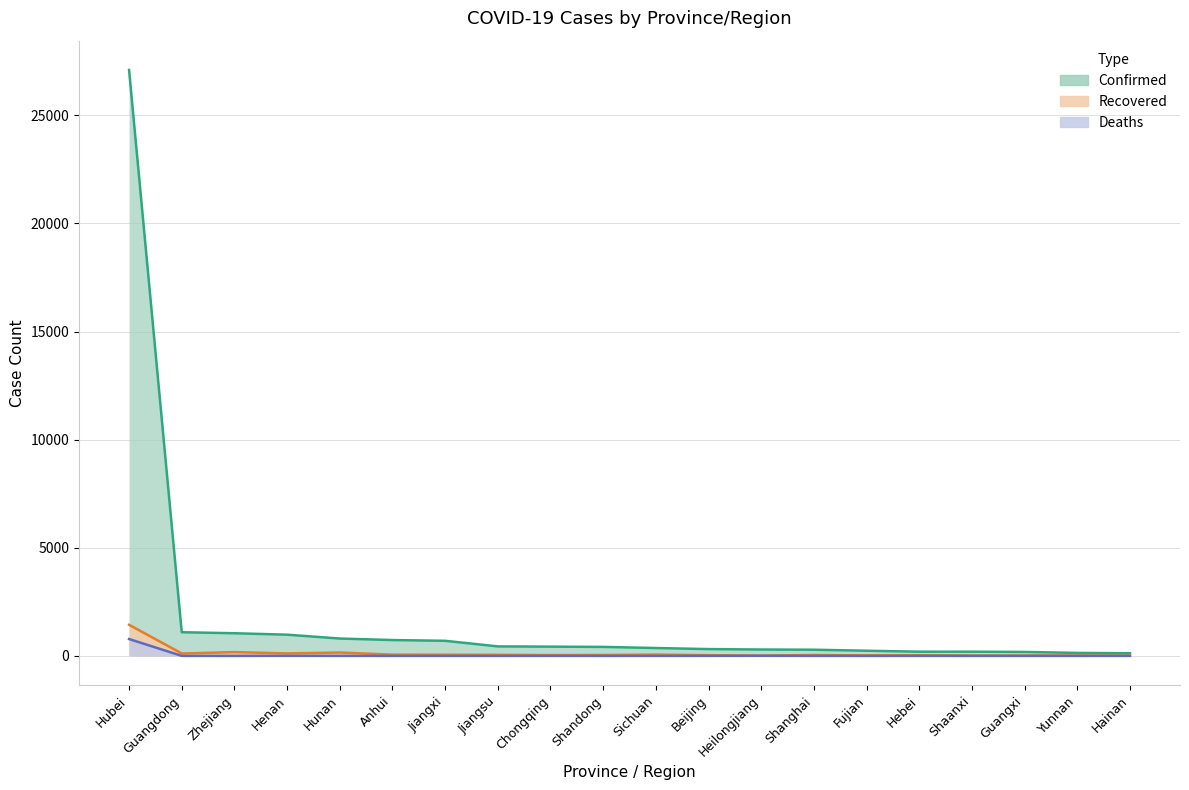

At which category does the chart reach its peak across all series?

Hubei